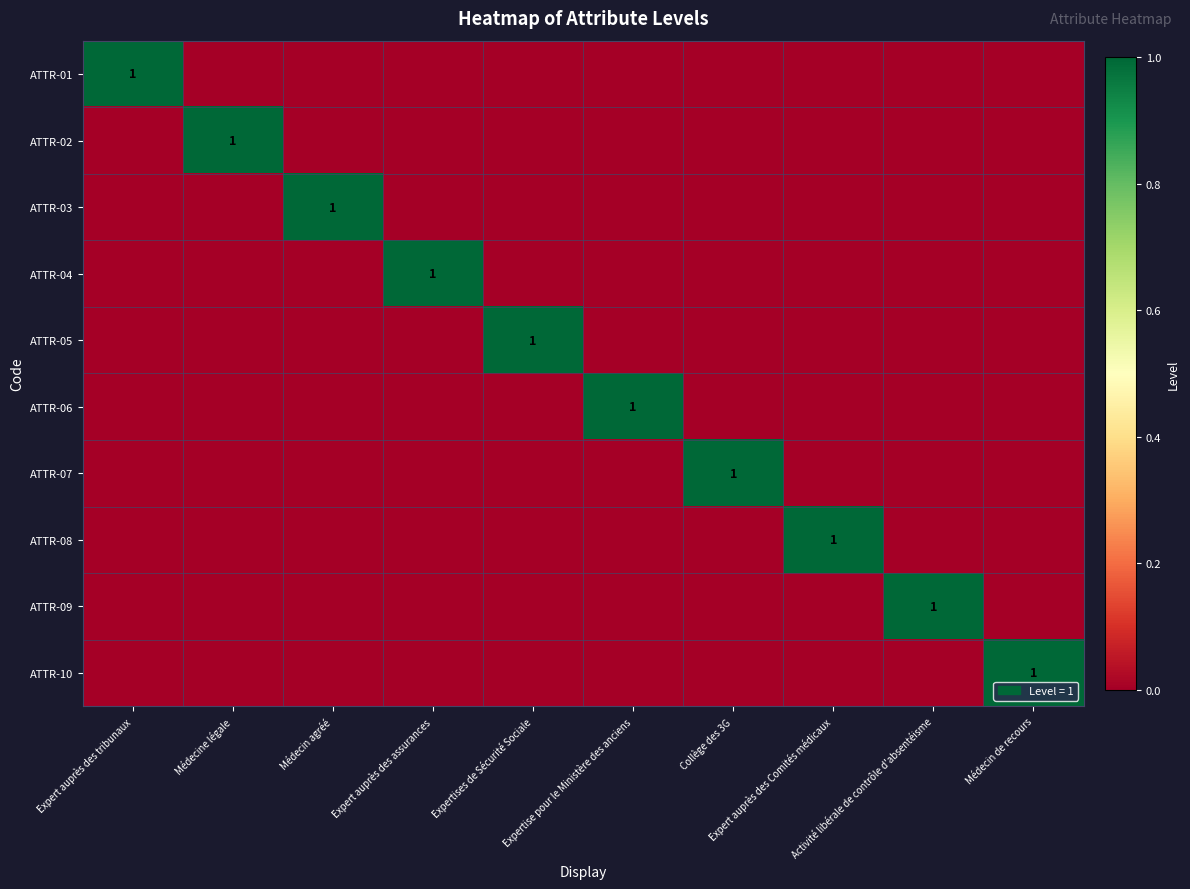

How many values in ATTR-07 are above zero?

1